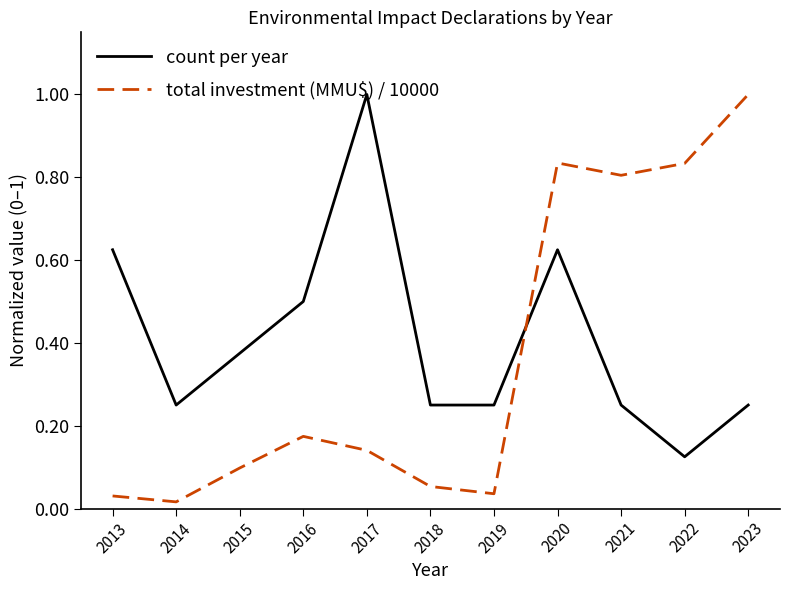

What is the total value across all series at 2017?

1.1